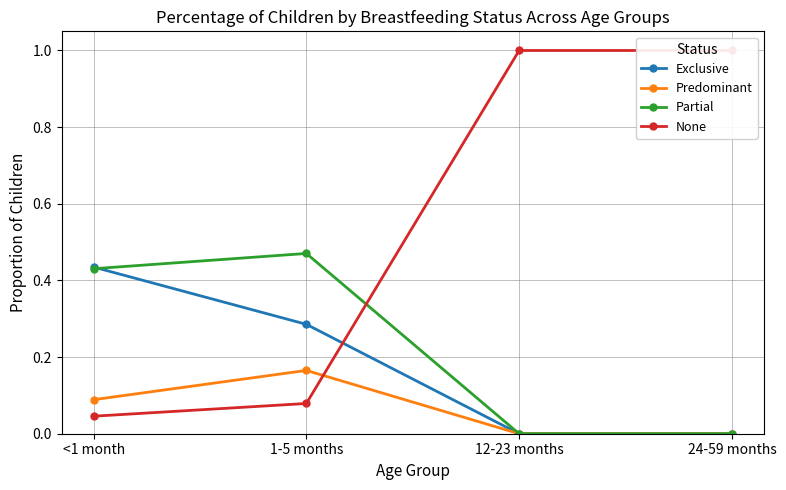

Is it true that Exclusive equals 0.0 at 24-59 months?

True